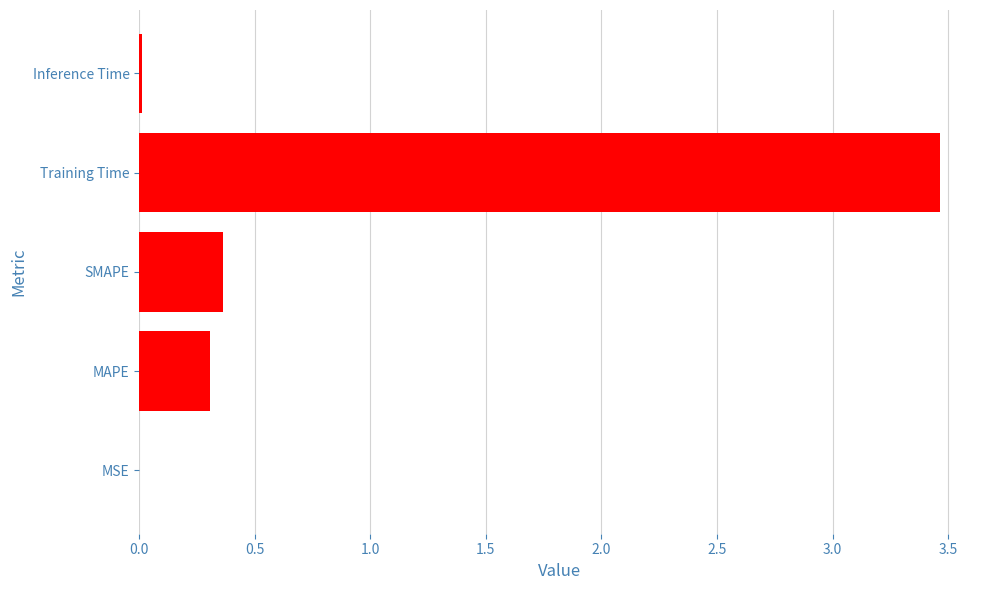

What is the maximum value shown in the chart?

3.5